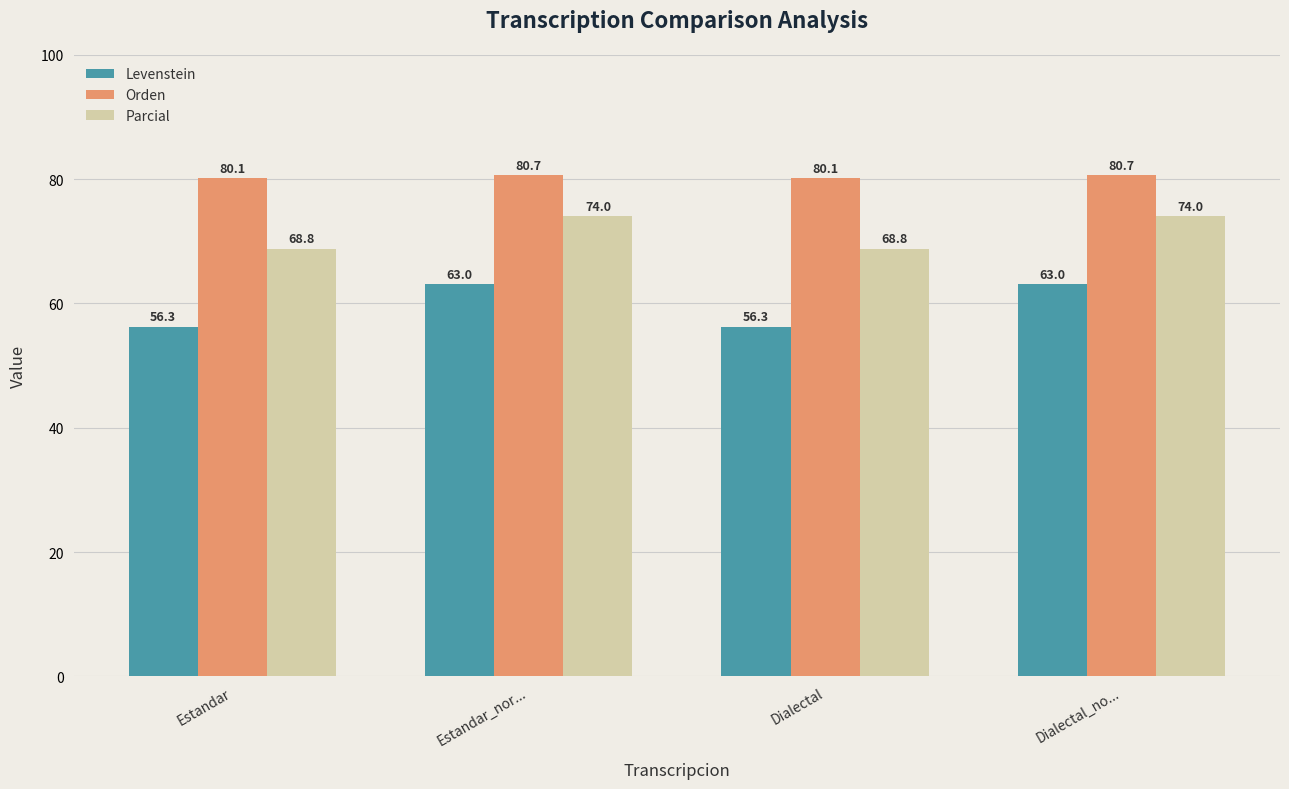

What is the value of the Parcial bar at the 4th from the left?

74.0